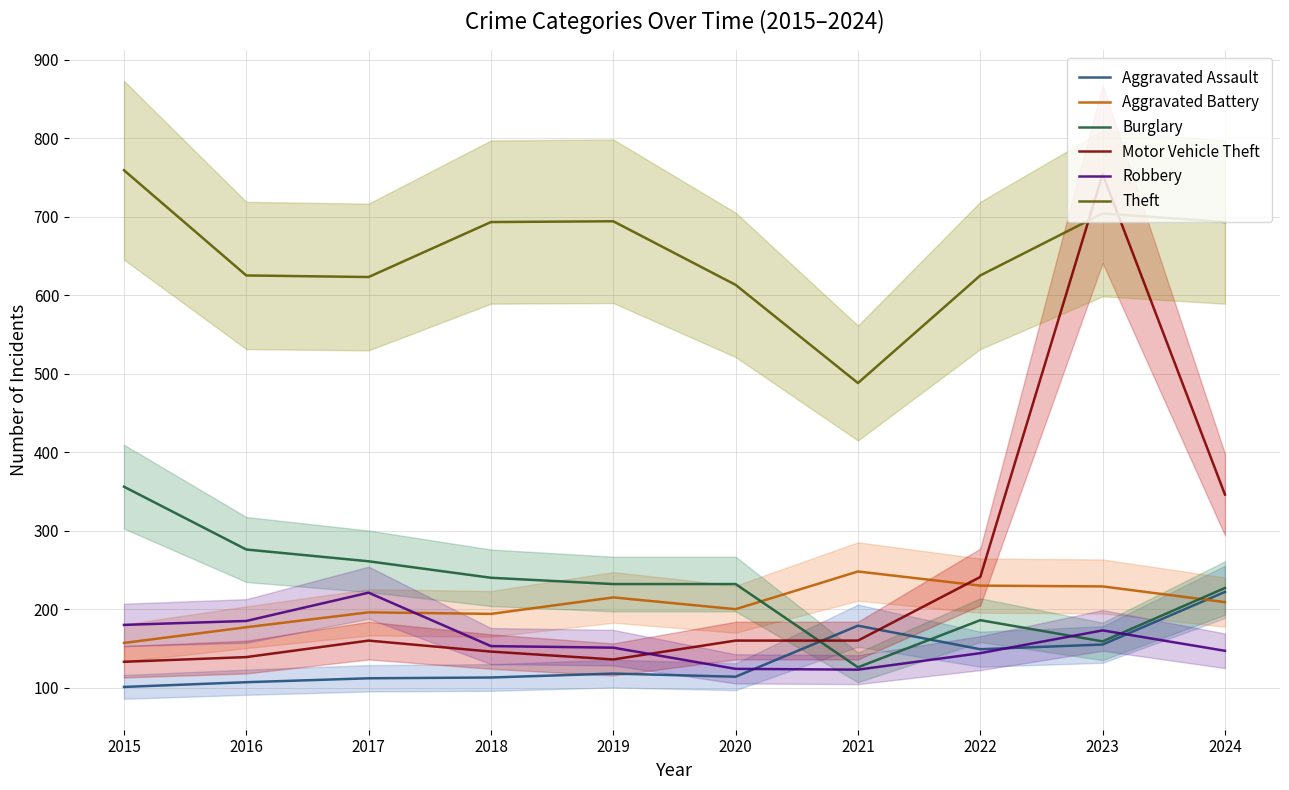

At which category is the sum across all series the highest?

2023